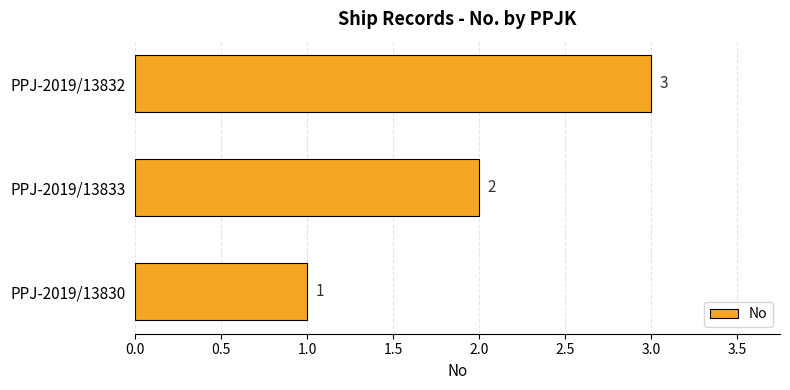

What is the change in value from PPJ-2019/13830 to PPJ-2019/13833?

+1